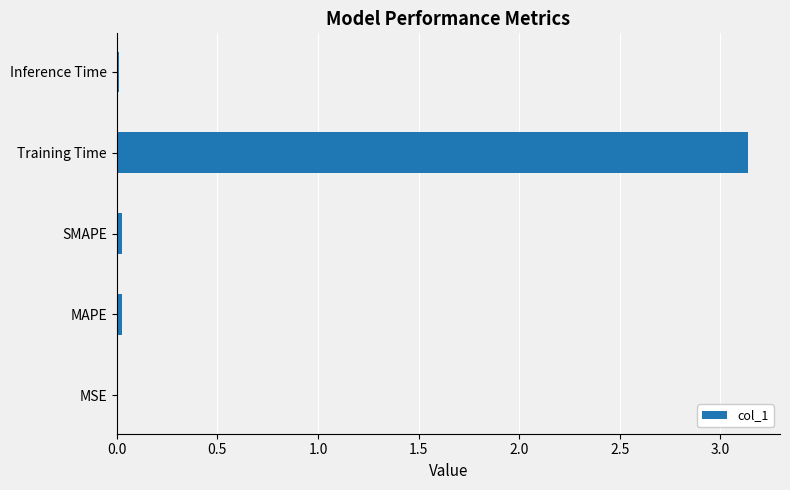

Which category has the highest value across all series?

Training Time